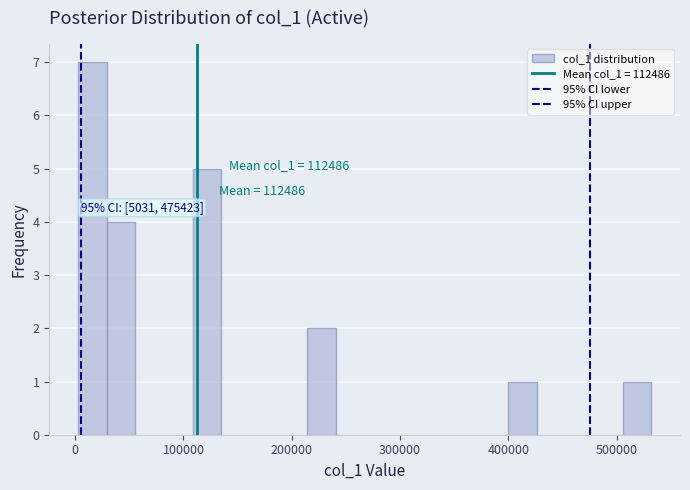

Around what value on the x-axis is the tallest bar? Give the approximate position of its centre, as read against the axis.

20000